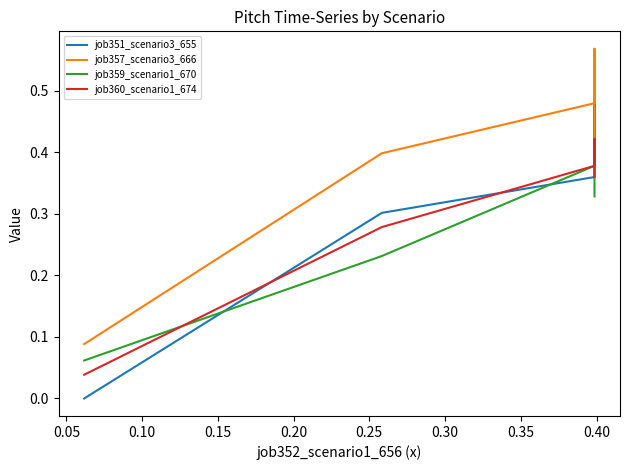

True or false: job360_scenario1_674 and job359_scenario1_670 intersect in this chart.

True